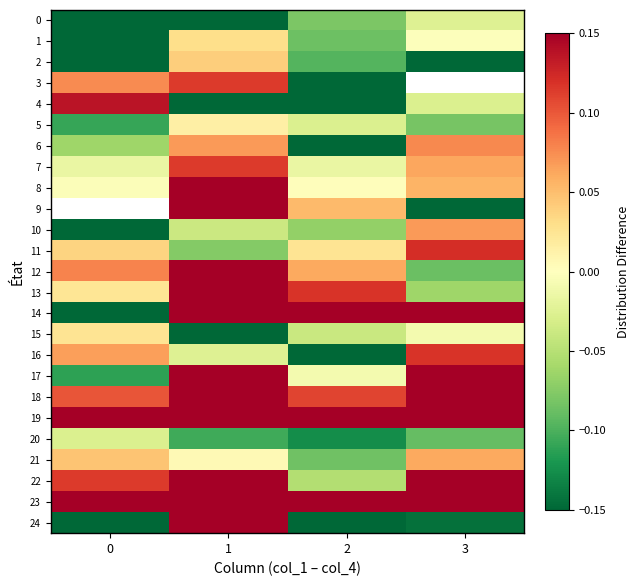

The value of 16 at 0 is 0.1. True or false?

True